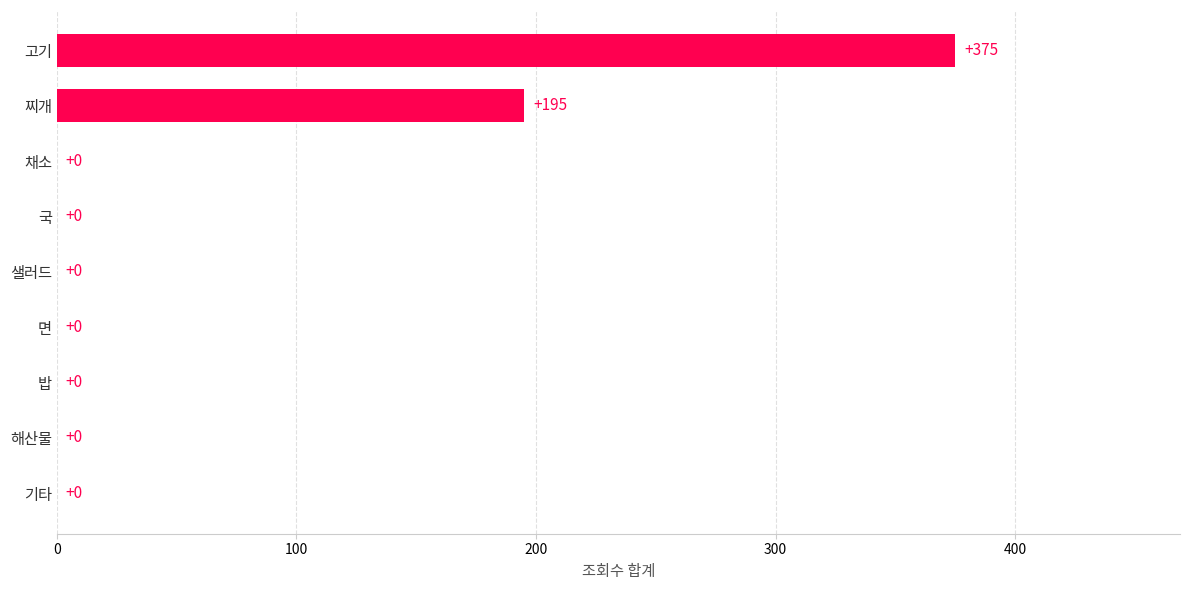

At which category does the chart reach its peak across all series?

고기